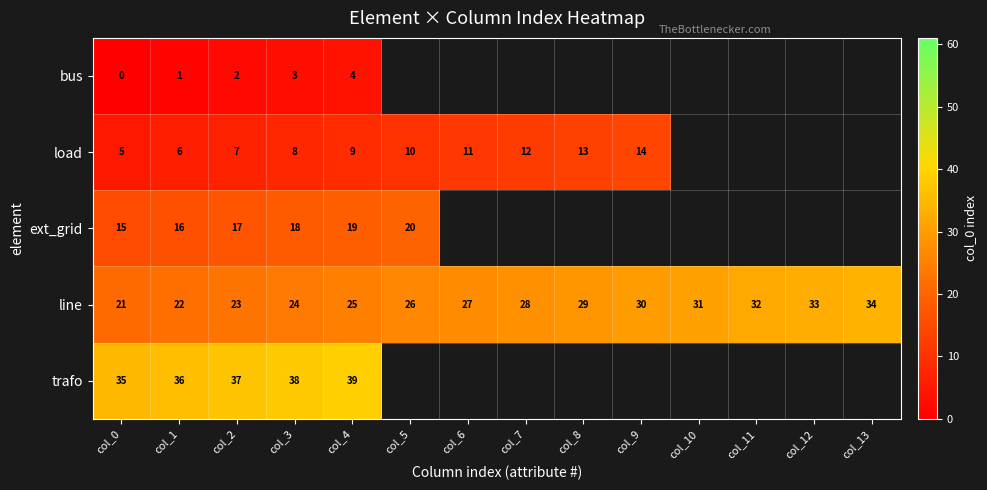

Is the value of bus at col_4 greater than the value of line at col_8?

No